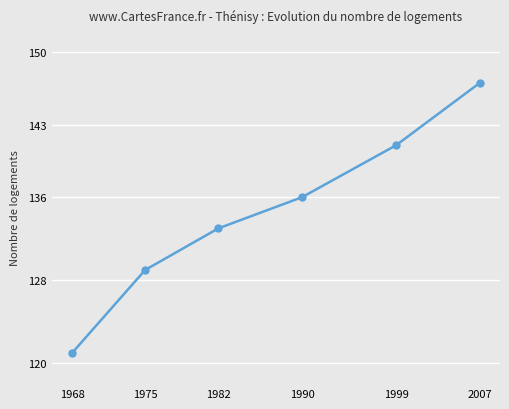

List the labels in order of value, smallest first.

1968, 1975, 1982, 1990, 1999, 2007